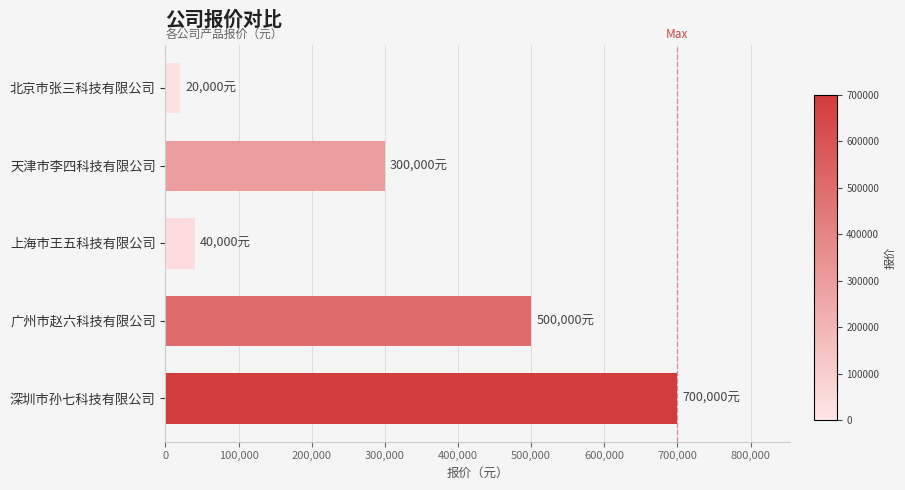

Rank the categories by value from lowest to highest.

北京市张三科技有限公司, 上海市王五科技有限公司, 天津市李四科技有限公司, 广州市赵六科技有限公司, 深圳市孙七科技有限公司